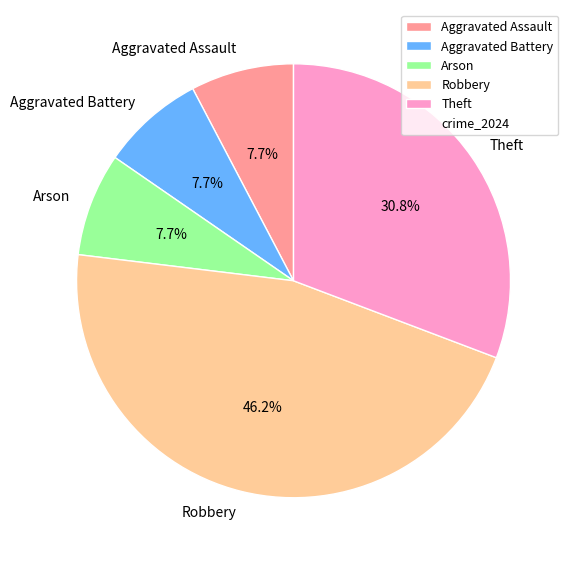

What percentage do Arson and Robbery together represent?

53.8%